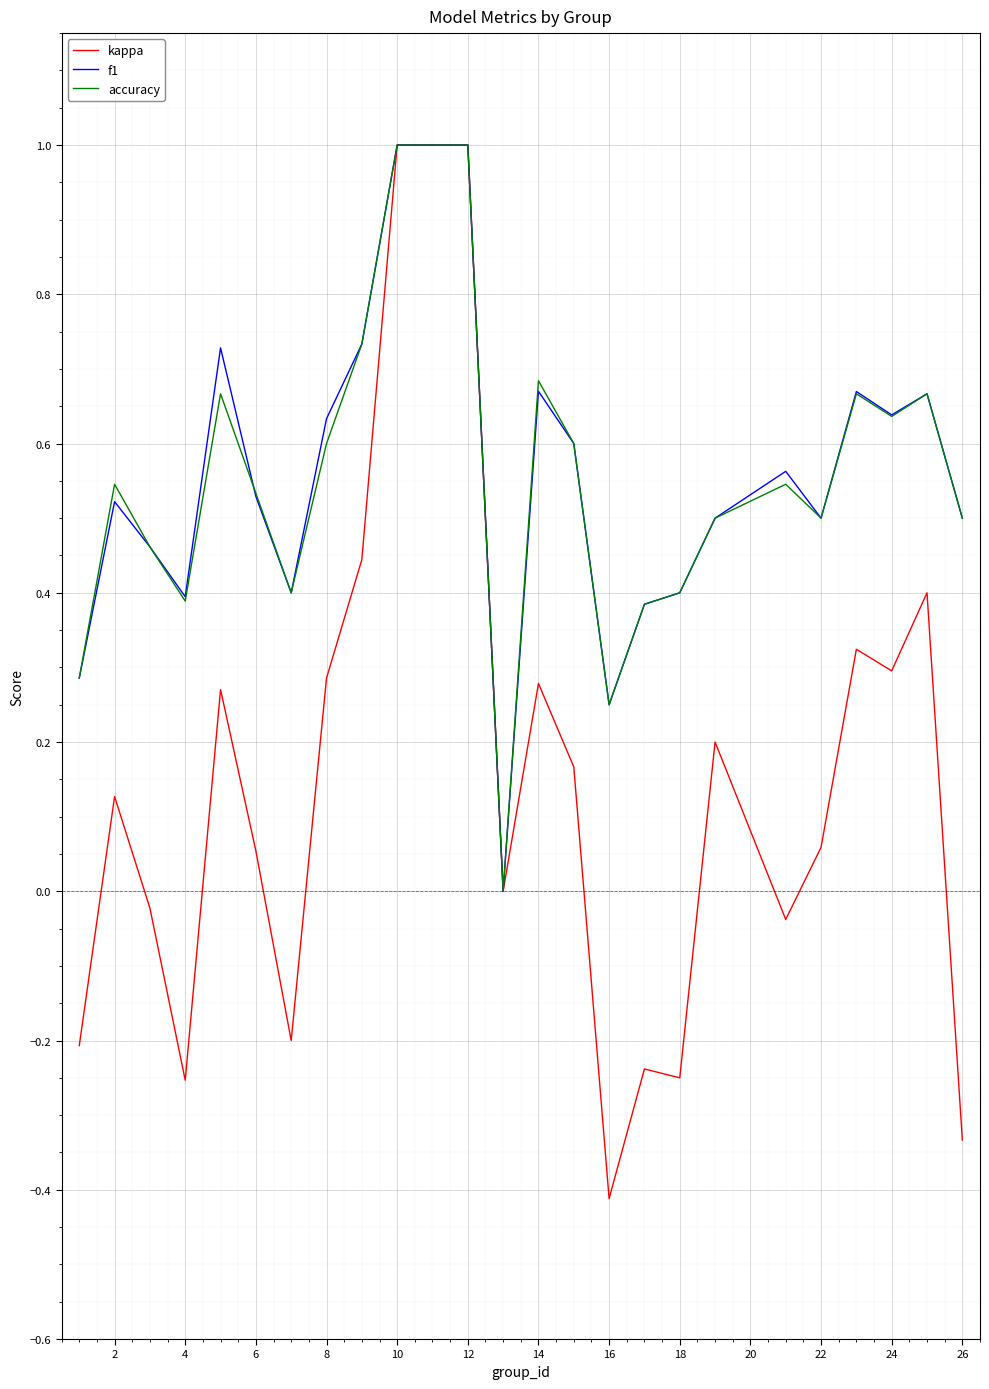

Which series has the largest range (max minus min)?

kappa